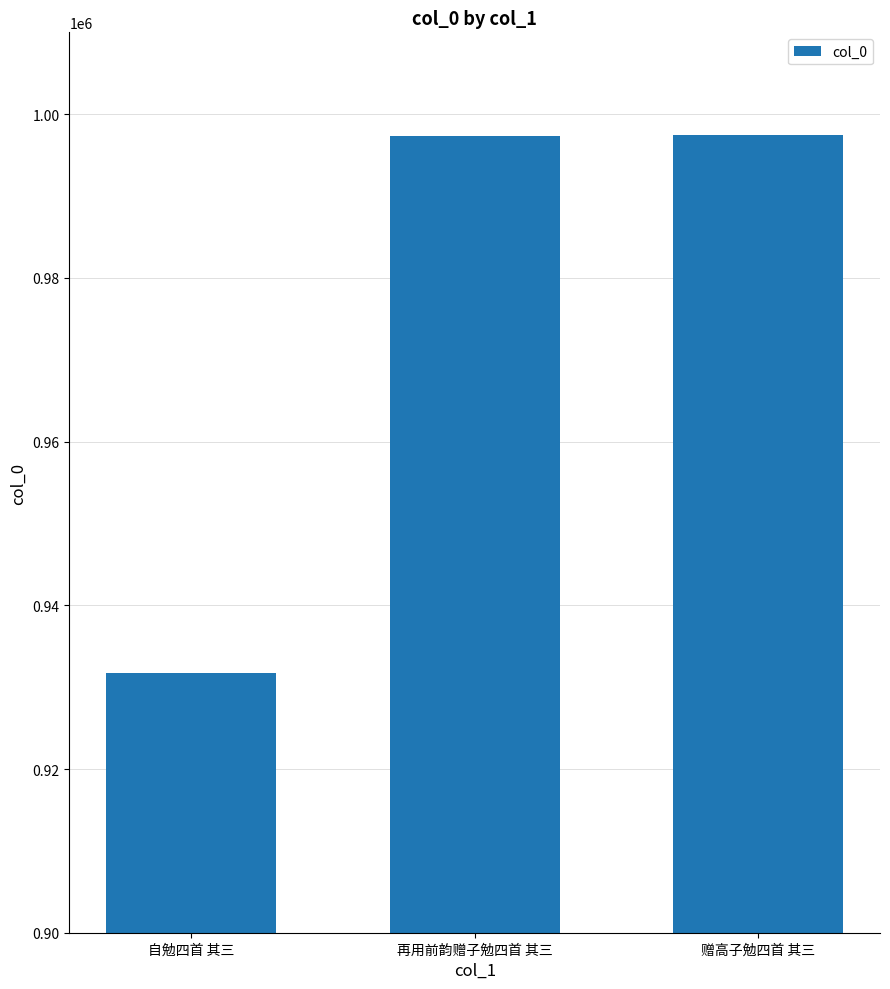

The chart shows a value of 1383063 at 自勉四首 其三. True or false?

False